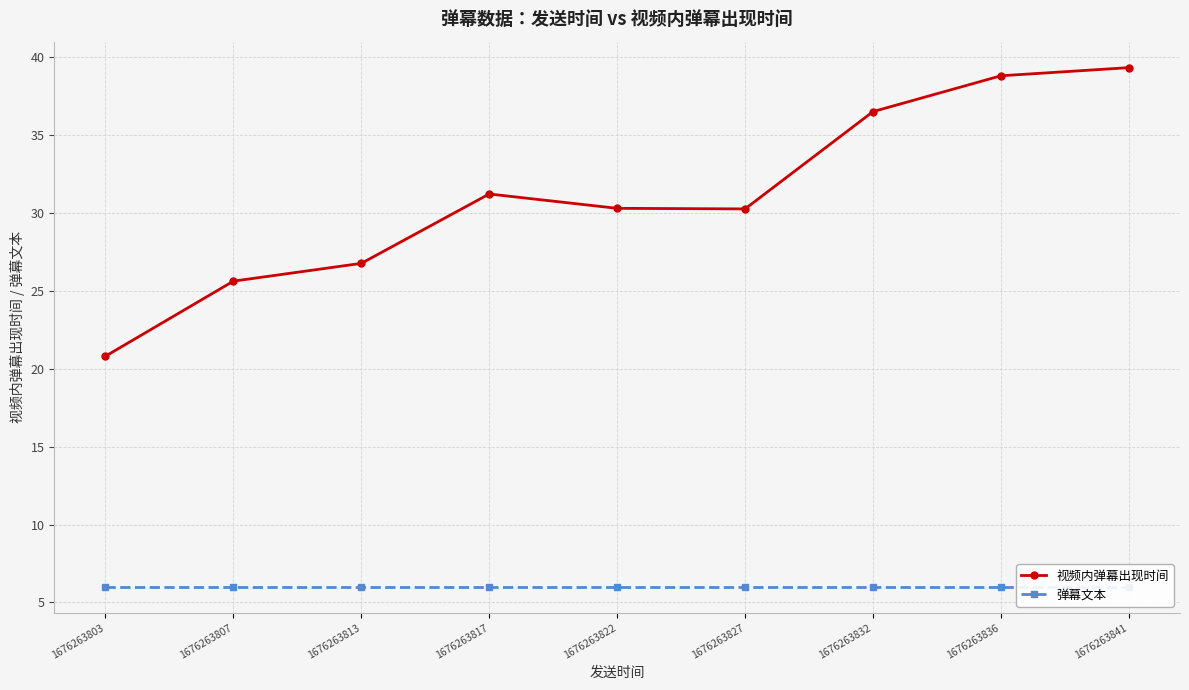

True or false: 视频内弹幕出现时间 and 弹幕文本 intersect in this chart.

False